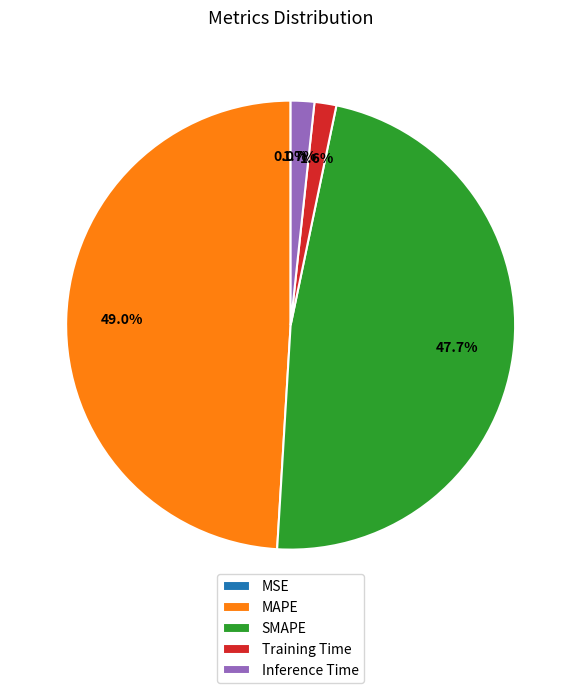

Is the sum of Inference Time and SMAPE greater than half?

No